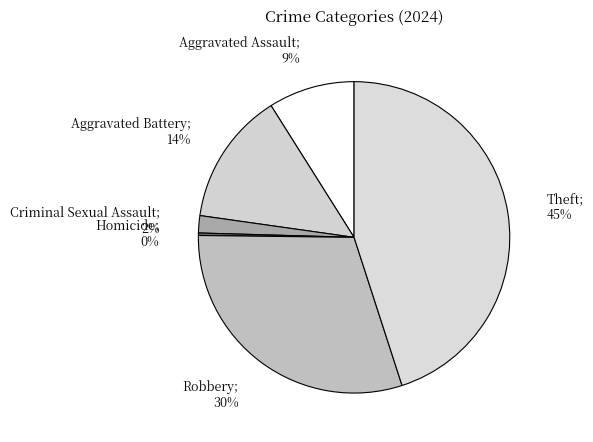

Rank the categories by value from highest to lowest.

Theft, Robbery, Aggravated Battery, Aggravated Assault, Criminal Sexual Assault, Homicide